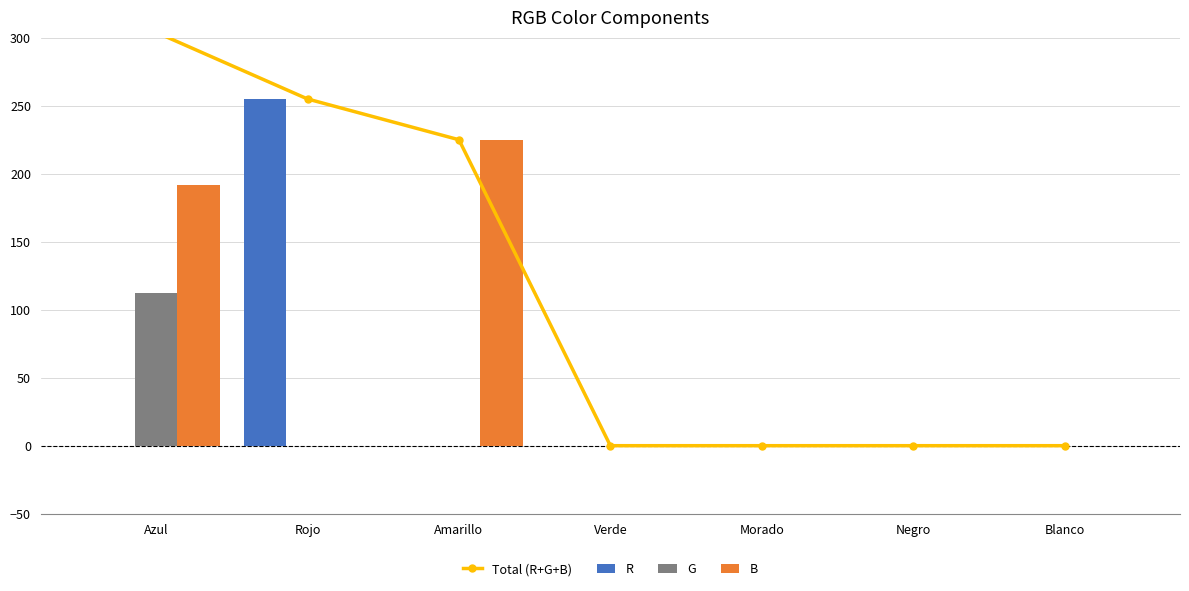

What is the label of the 4th bar from the left?

Verde